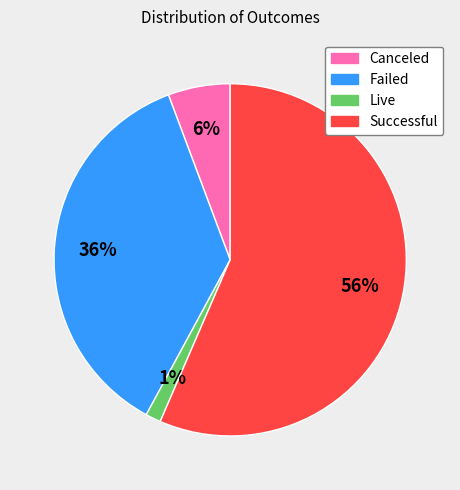

Is there a majority slice in this chart?

Yes